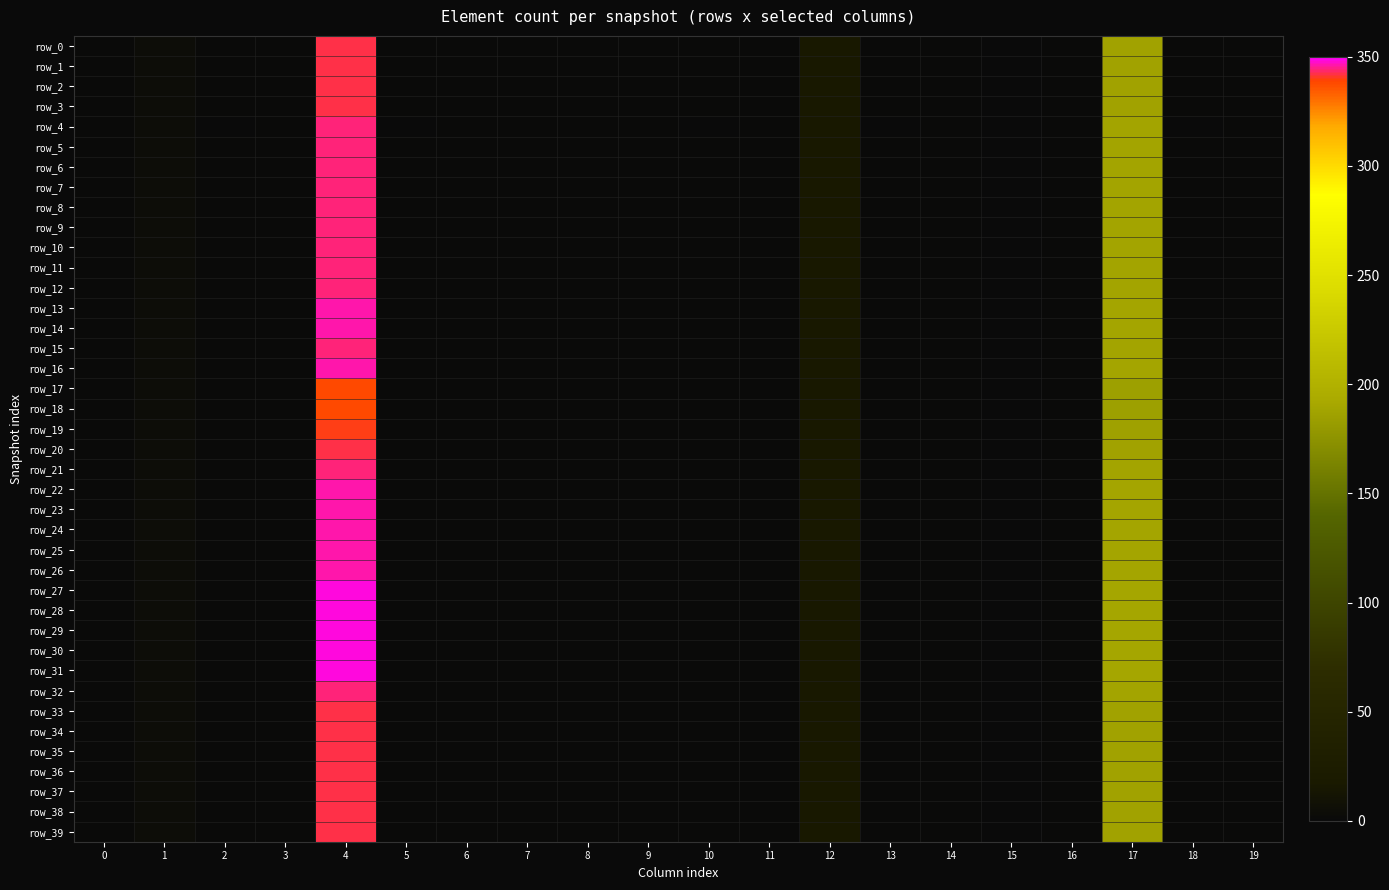

What is the difference between the maximum and second lowest values in the row_20 series?

341